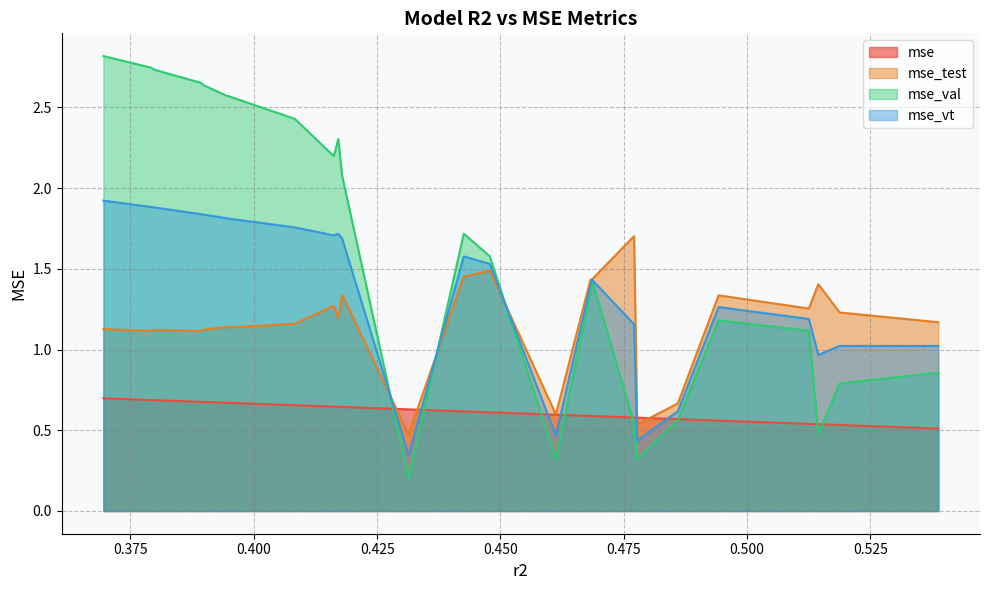

What is the difference between the maximum and minimum values in the mse_val series?

2.6